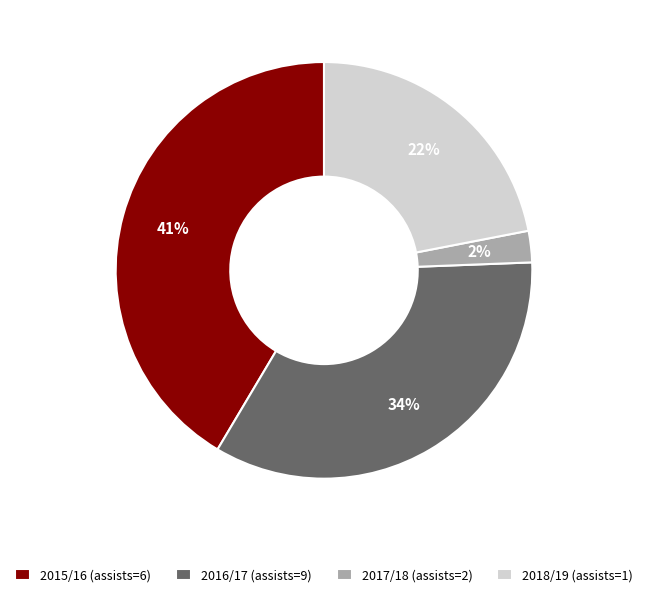

Which slice is the largest?

2015/16 (assists=6)